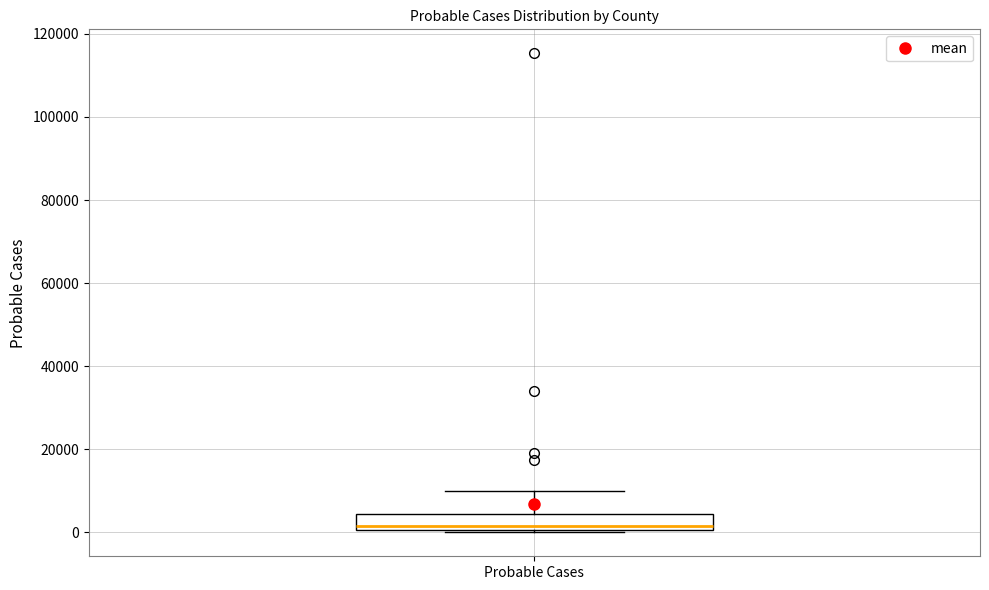

Transcribe this box plot: give where the median line is, the range the box spans, and where the two whiskers end, as read against the y-axis. The values are not printed on the chart, so give them approximately, as read against the axis.

median 2000, box 0 to 4000, whiskers 0 to 10000